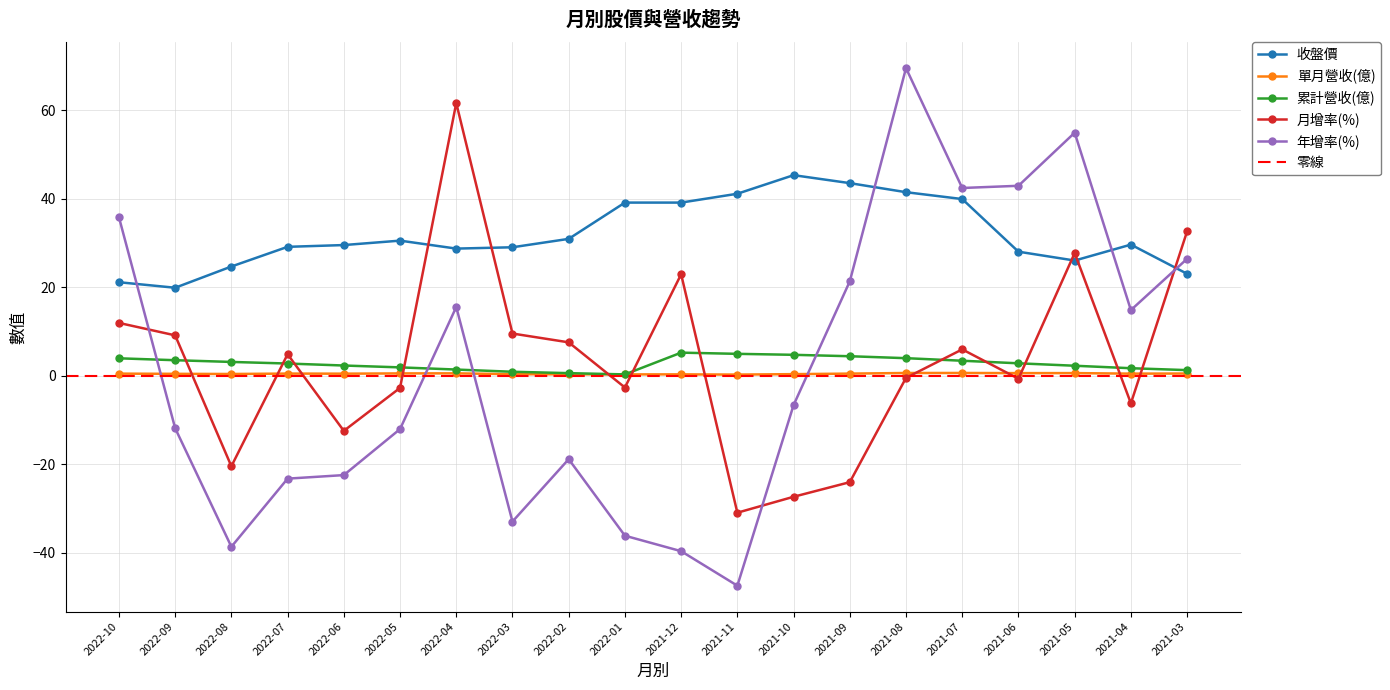

Does the chart have visible grid lines?

Yes